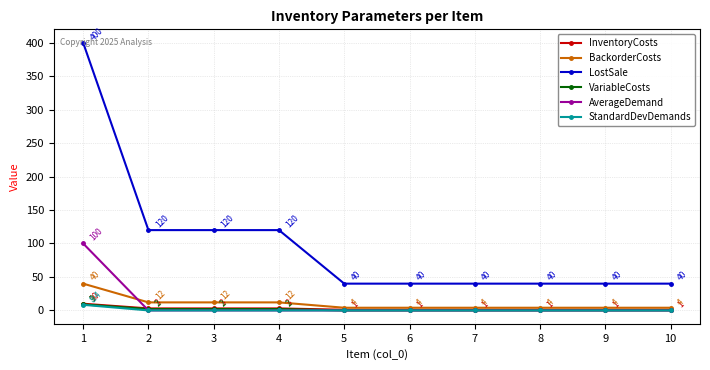

What is the total value across all series at 6?

45.0